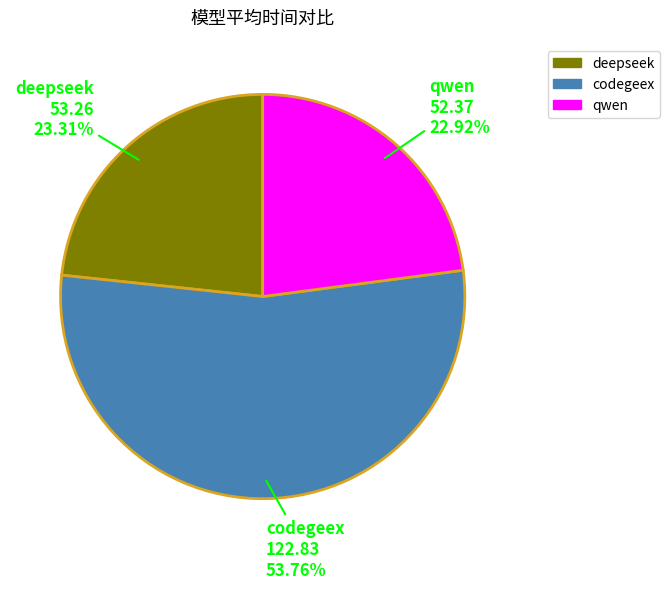

To the nearest percent, what percentage of the pie is deepseek?

23%